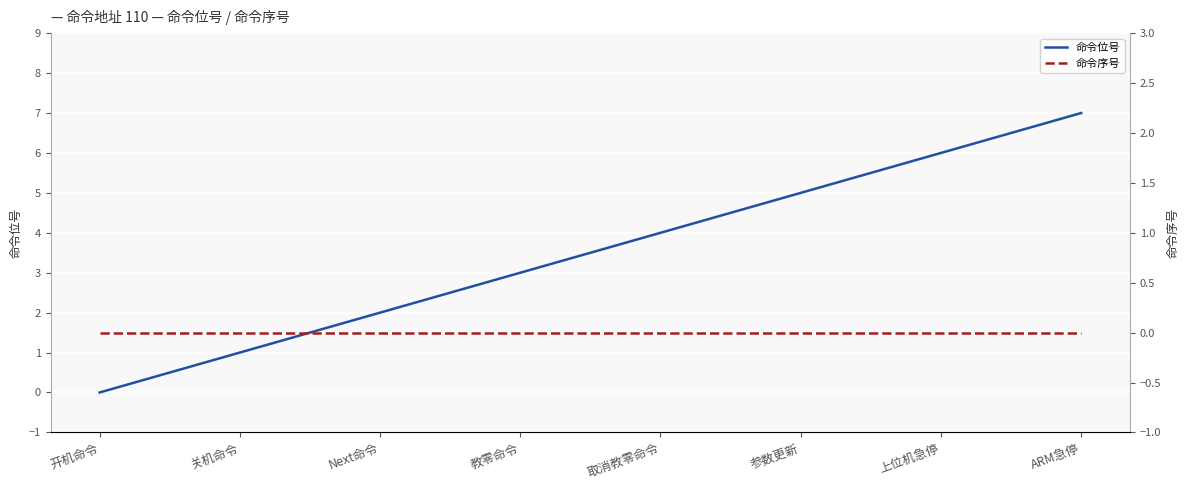

Reading left to right, list all the values displayed in this chart.

命令位号: 开机命令=0	关机命令=1	Next命令=2	教零命令=3	取消教零命令=4	参数更新=5	上位机急停=6	ARM急停=7
命令序号: 开机命令=0	关机命令=0	Next命令=0	教零命令=0	取消教零命令=0	参数更新=0	上位机急停=0	ARM急停=0